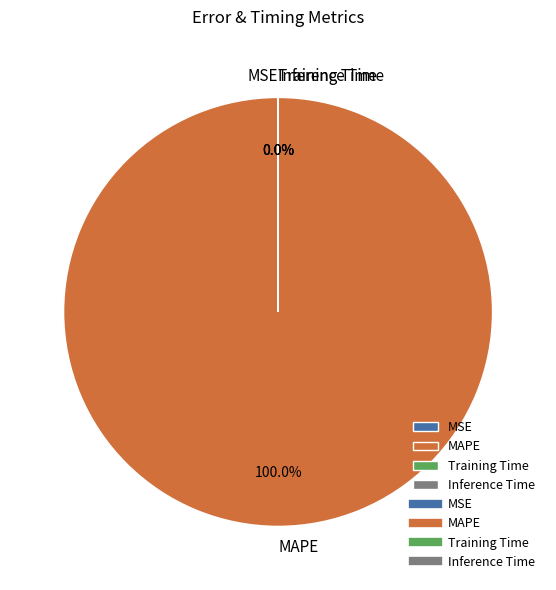

What is the largest slice in the pie chart?

MAPE